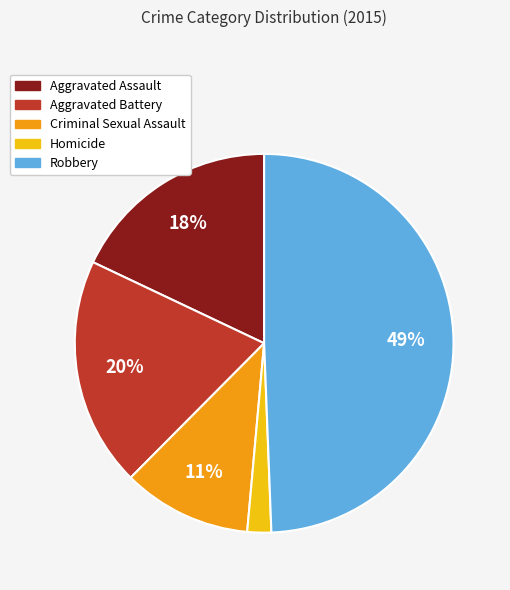

Does Criminal Sexual Assault account for over 50% of the chart?

No